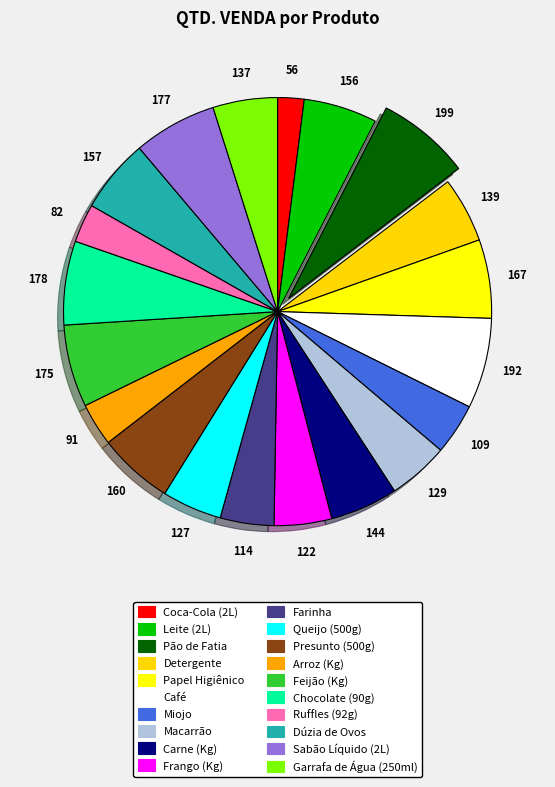

Does any single category account for the majority?

No